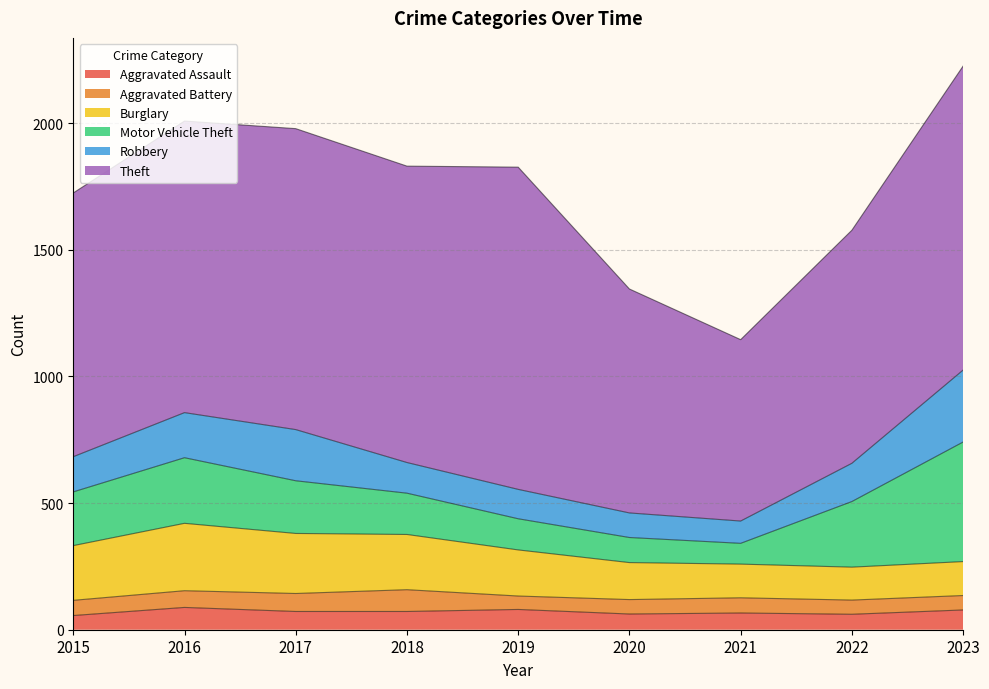

Reading left to right, transcribe all the data shown in this chart.

Aggravated Assault: 56	88	72	72	80	62	66	61	78
Aggravated Battery: 60	66	71	86	53	57	60	56	57
Burglary: 216	266	237	218	182	146	133	130	134
Motor Vehicle Theft: 212	259	208	163	123	99	82	259	472
Robbery: 139	178	202	121	116	97	88	151	284
Theft: 1041	1151	1188	1170	1272	884	716	920	1200